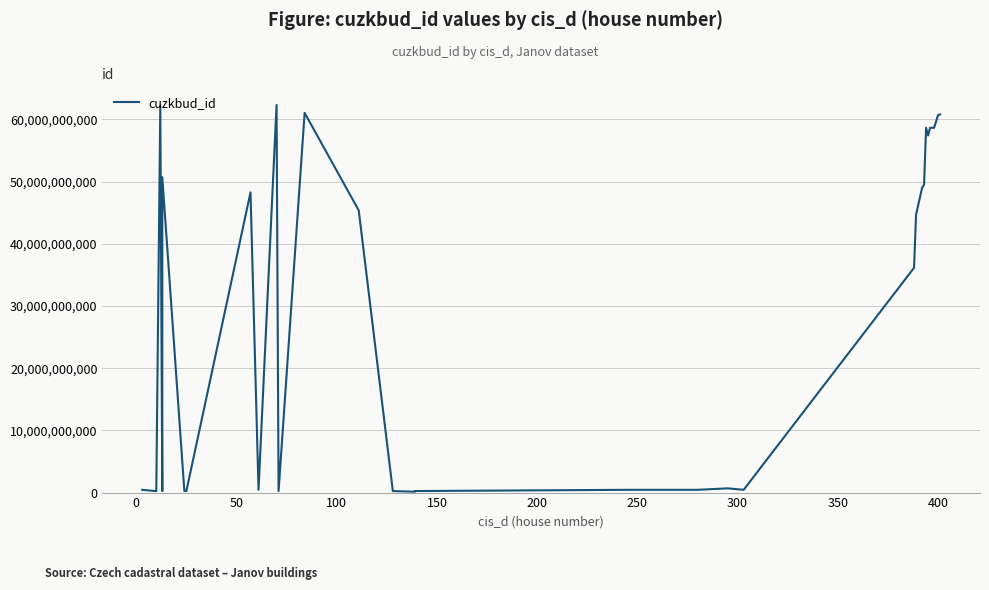

True or false: the data shows 73061761 at 100.

False